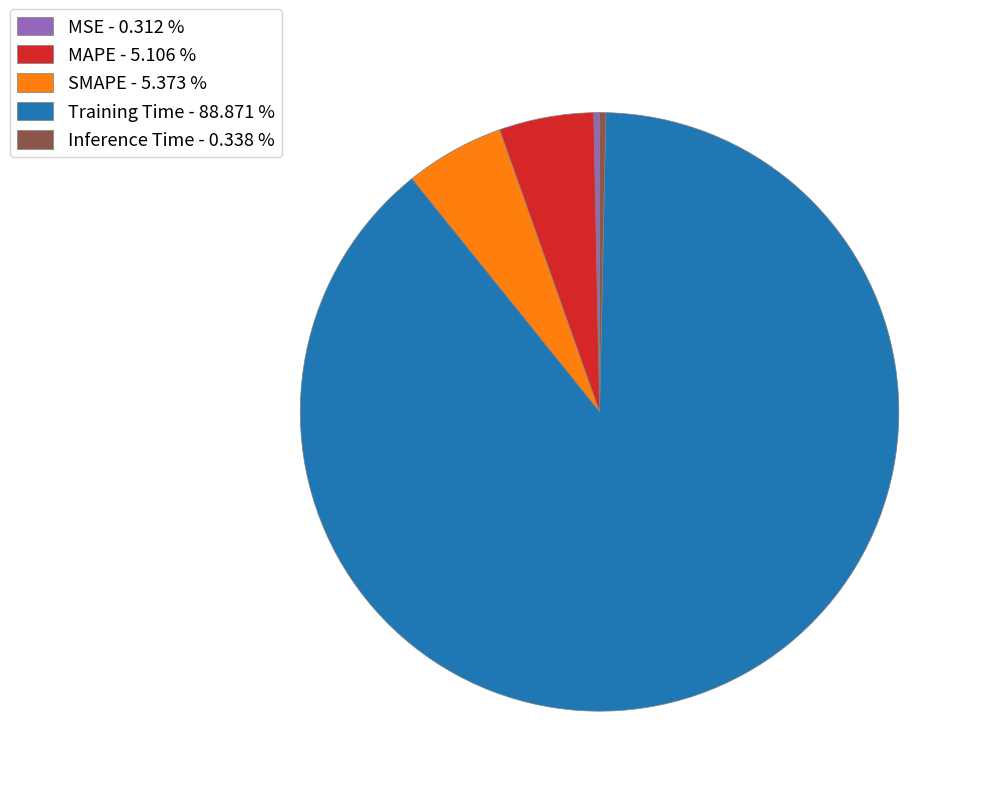

How many slices are in this pie chart?

5